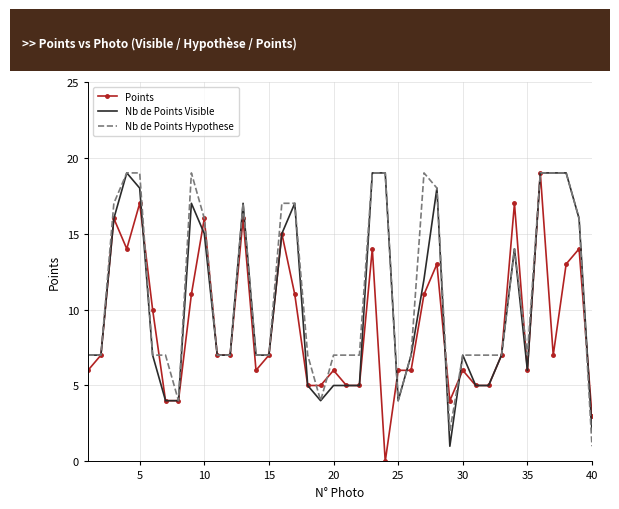

What is the maximum value shown in the chart?

19